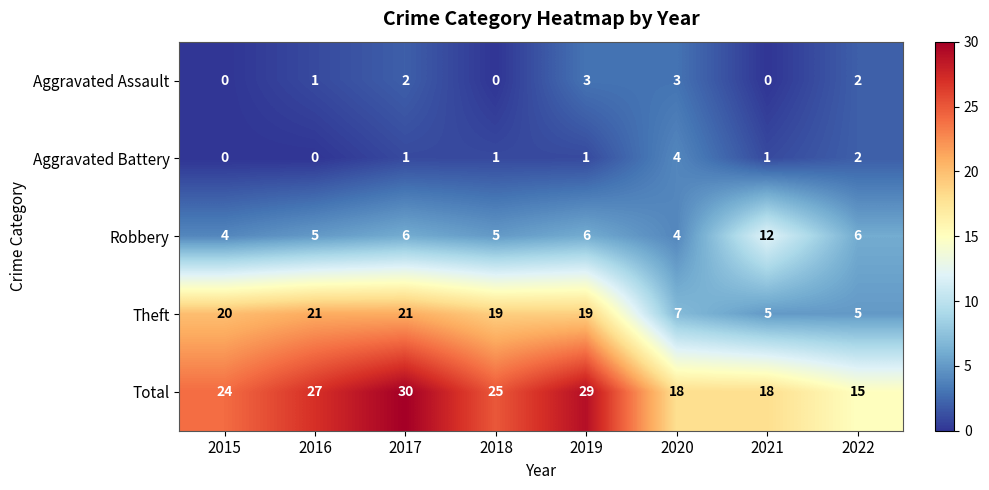

What is the spread (max minus min) of values at 2022?

13